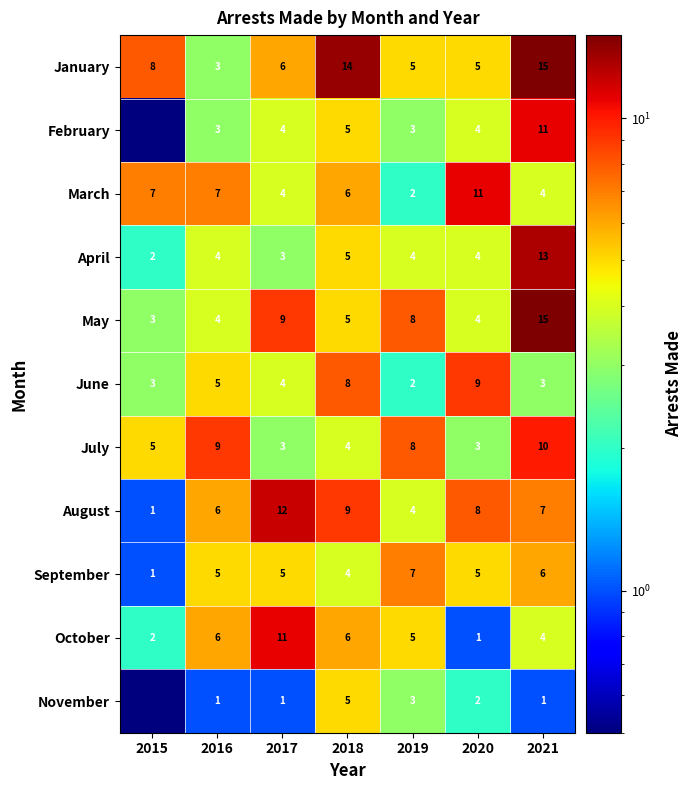

The July series shows 0.8 at 2017. True or false?

False